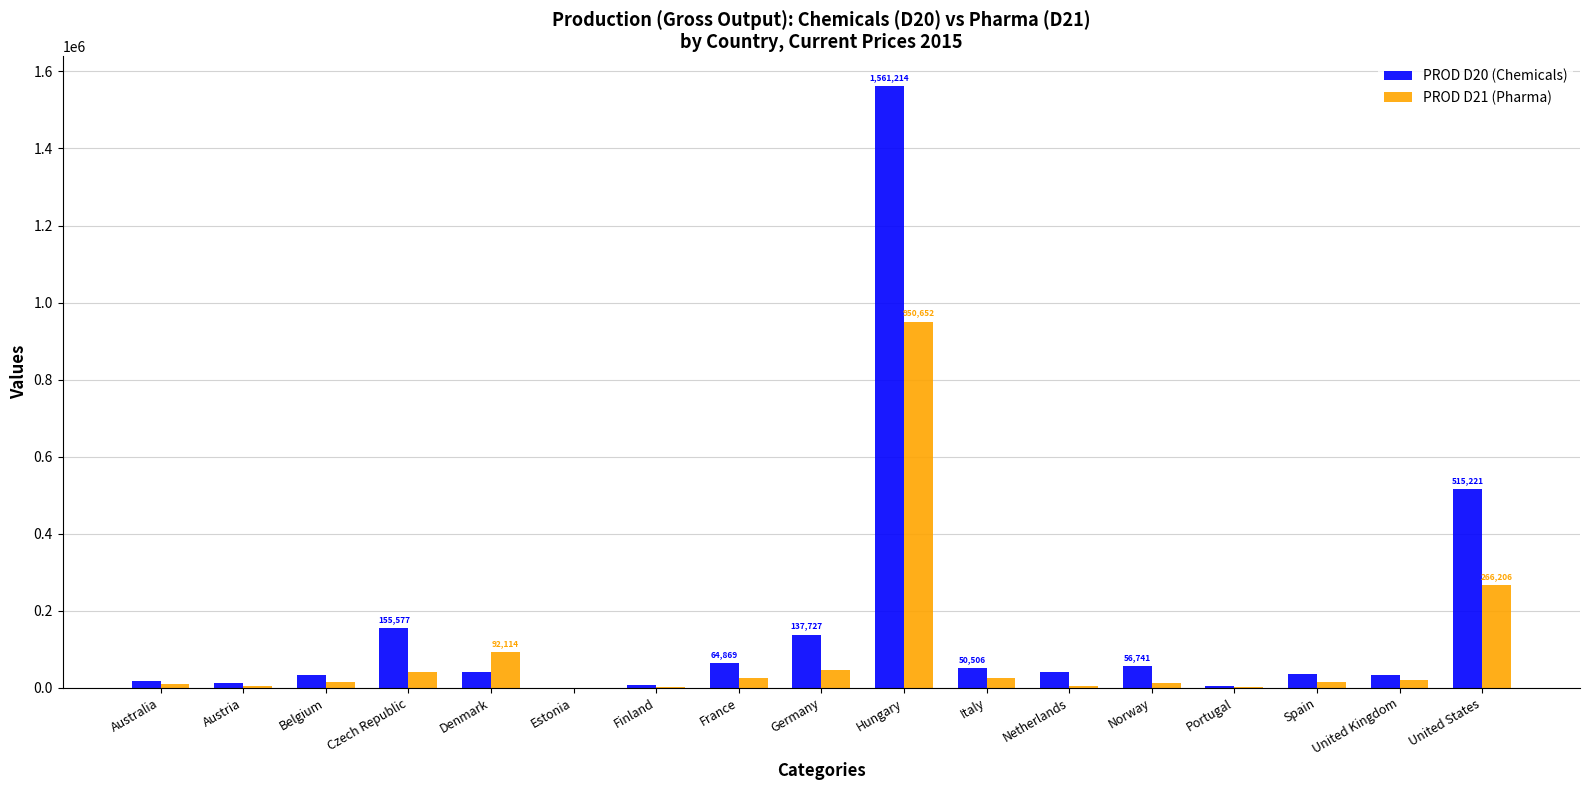

What is the maximum value for PROD D20 (Chemicals)?

1561214.0